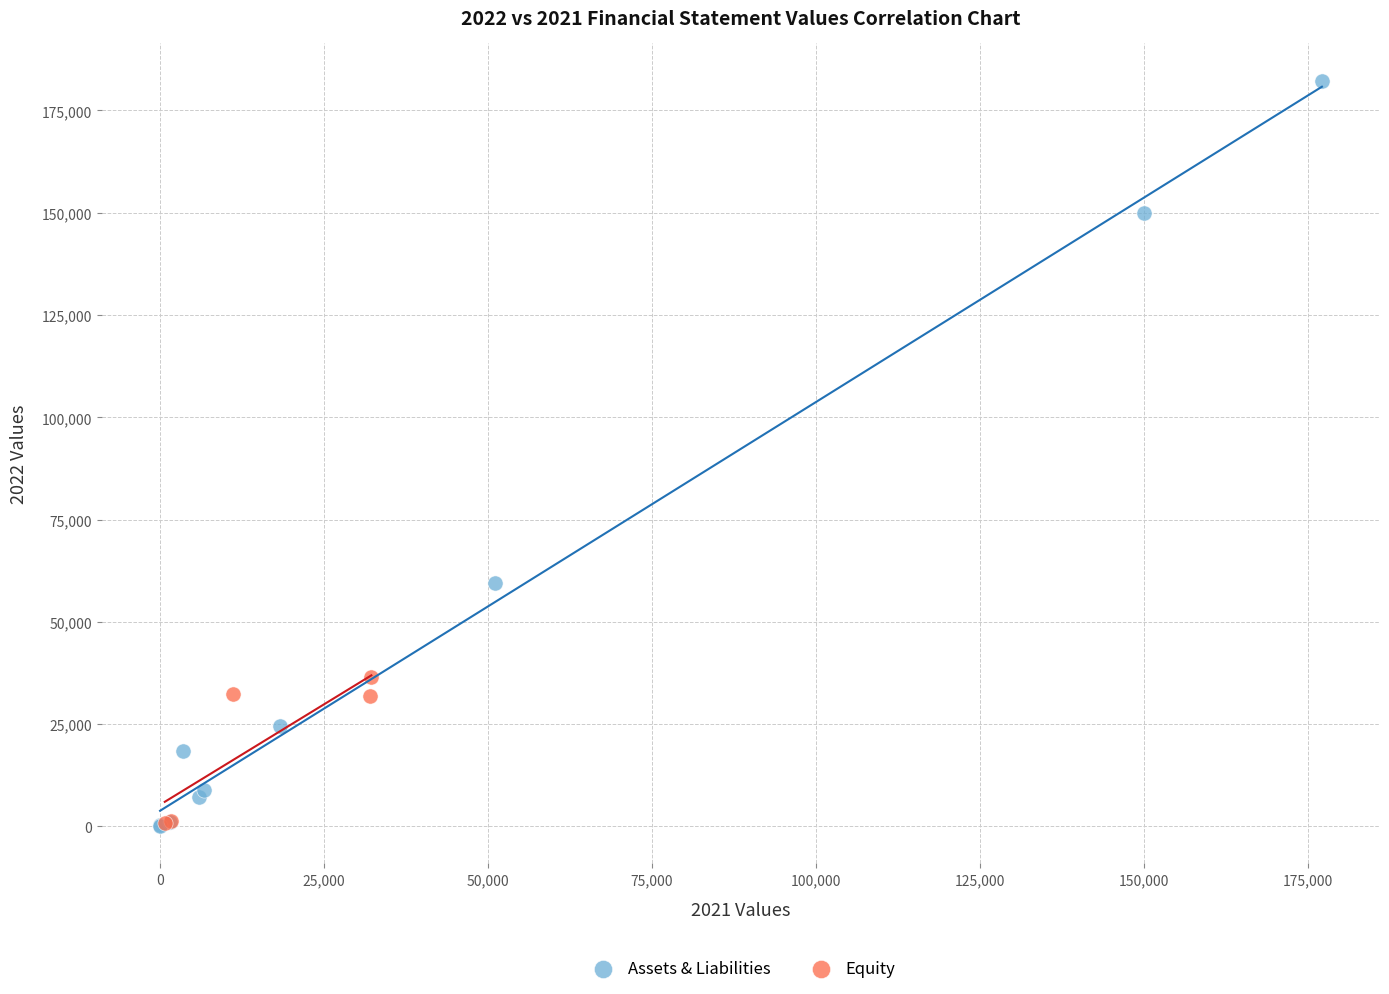

Which series has the widest spread of Y values?

Assets & Liabilities